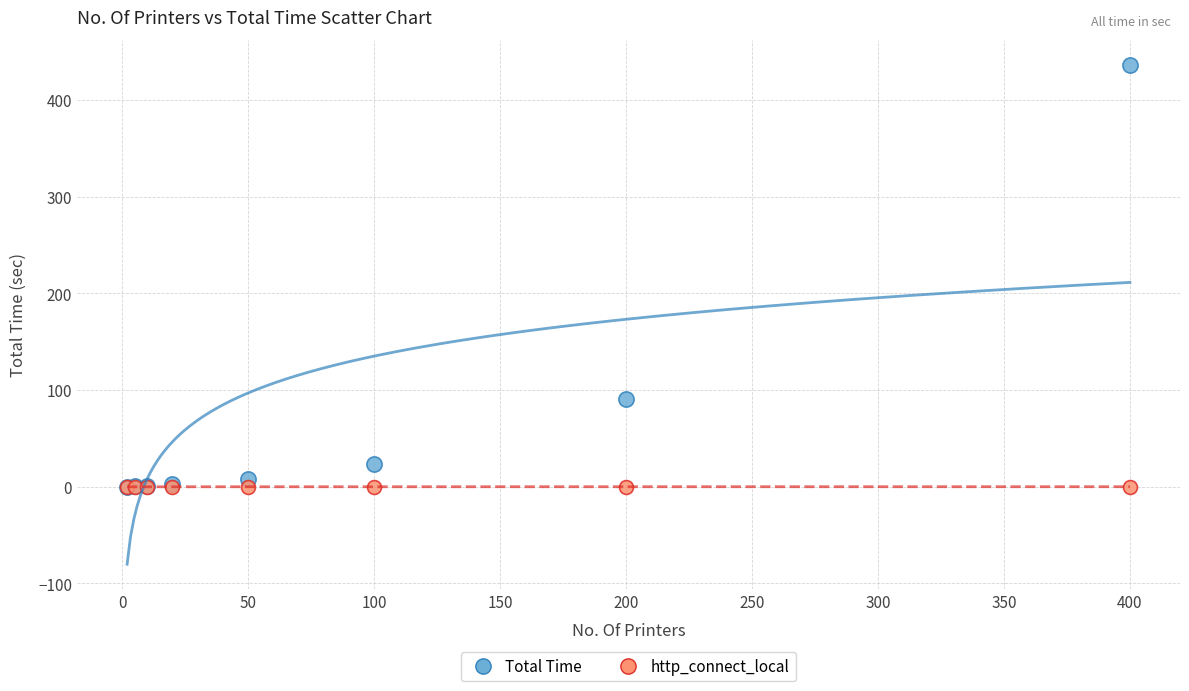

Across all series, what Y value is closest to 218?

90.5